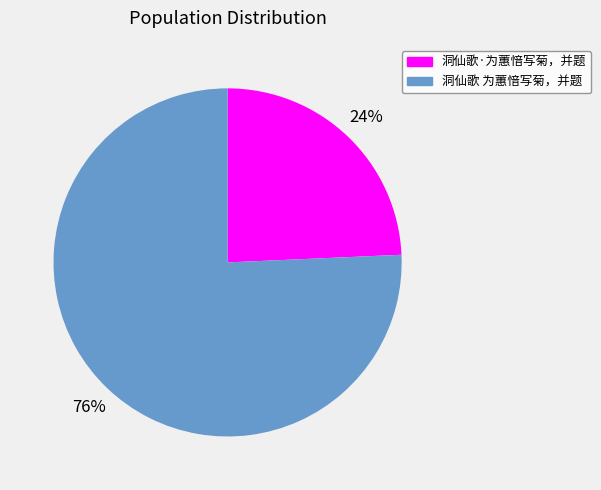

What is the smallest slice in the pie chart?

洞仙歌·为蕙愔写菊，并题